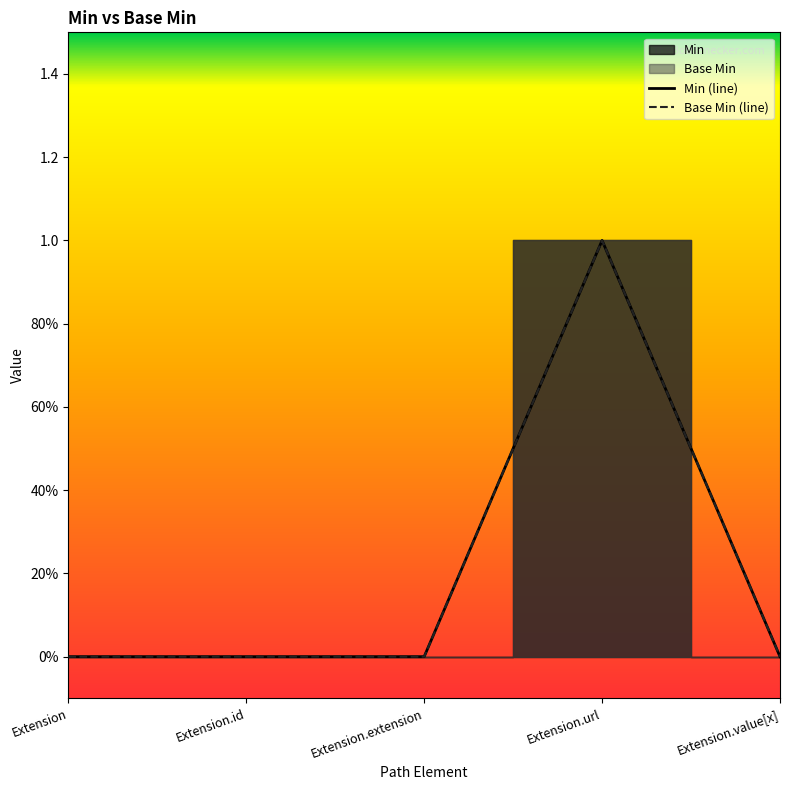

Is this an area chart (filled region under the line)?

No